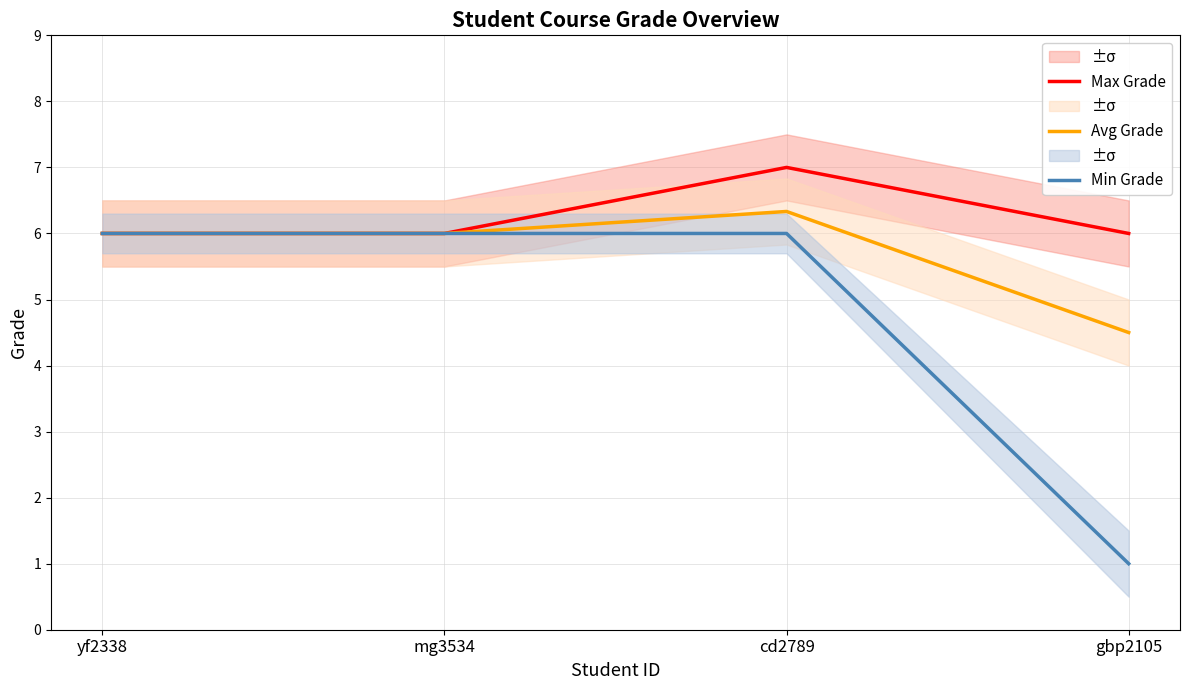

What is the sum of the Max Grade values at gbp2105 and cd2789?

13.0